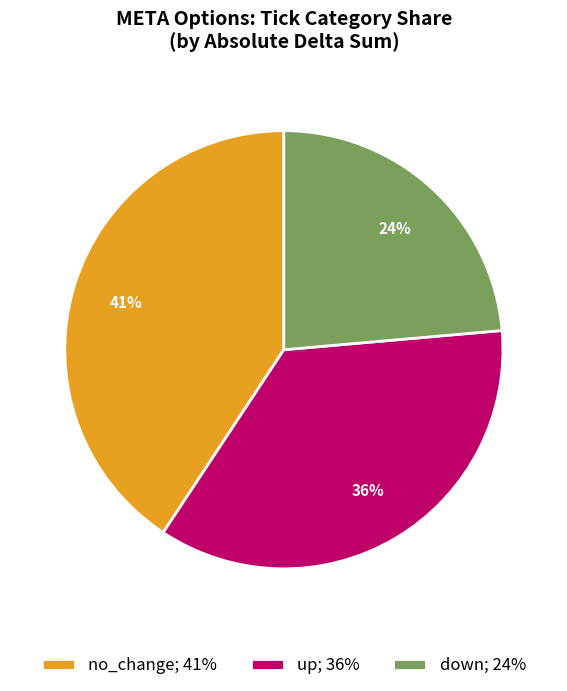

To the nearest percent, what is the average slice percentage?

33%